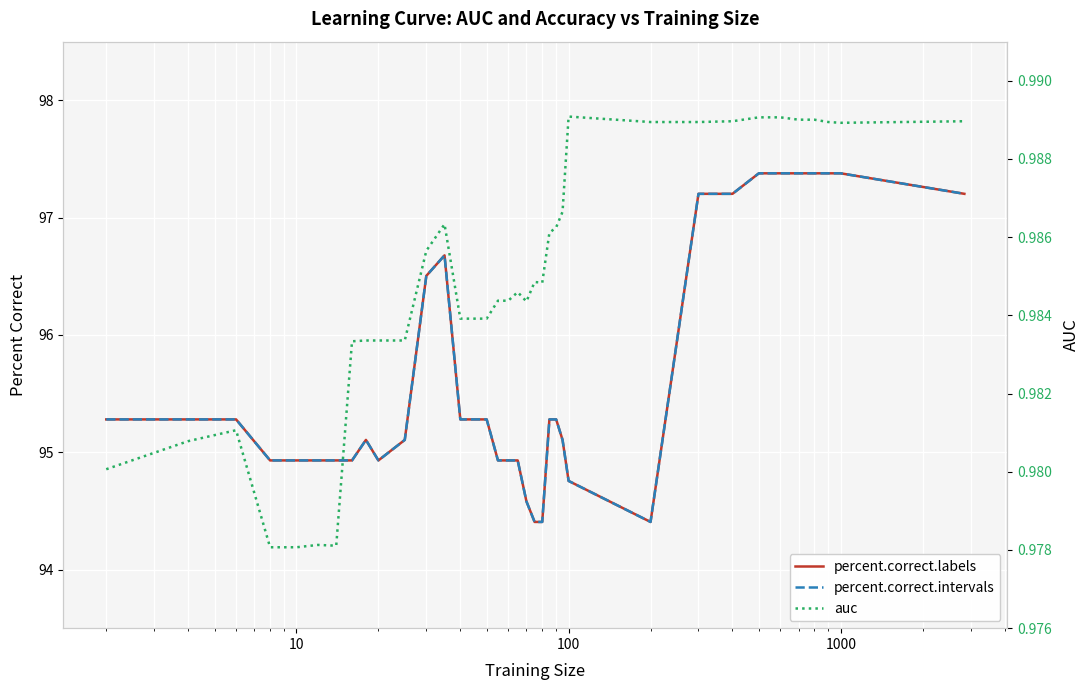

What is the sum of all auc values?

35.5